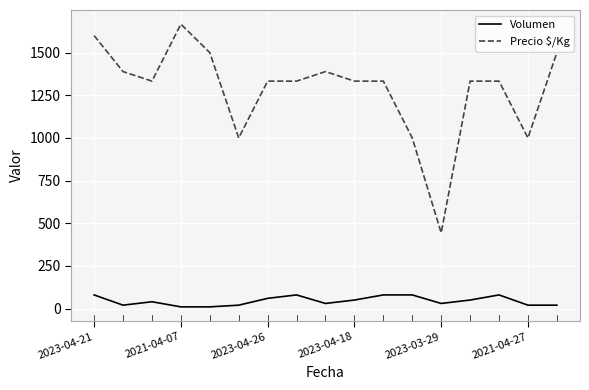

Rank the series by their average value, from lowest to highest.

Volumen, Precio $/Kg